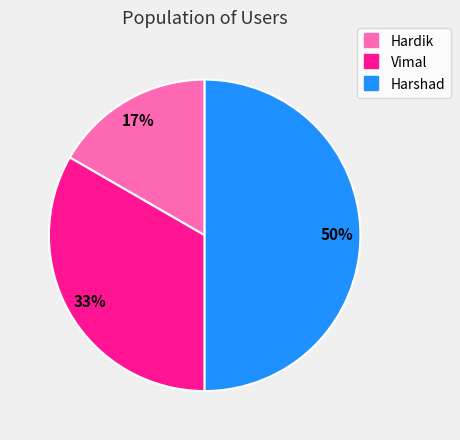

What percentage is the Vimal slice, to the nearest percent?

33%